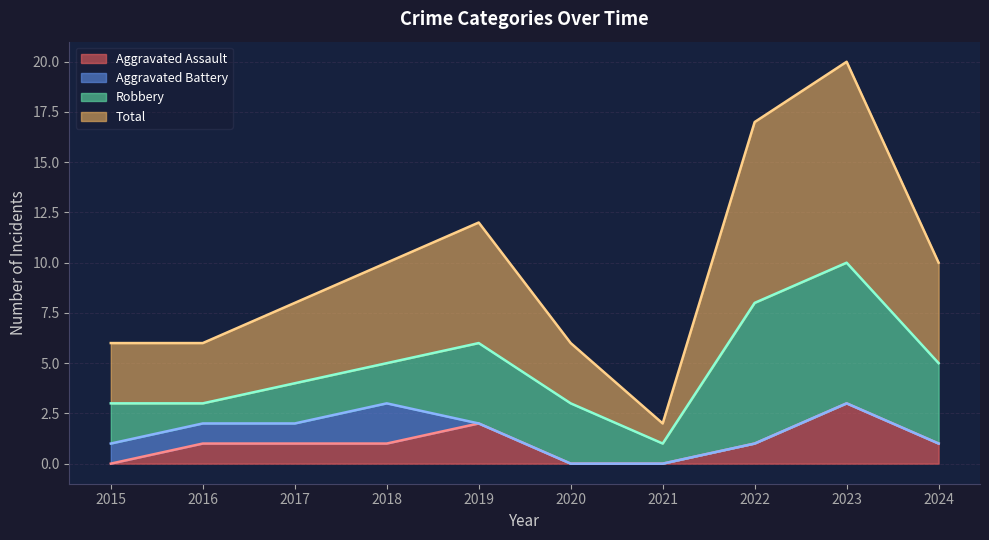

Which series has the largest total across all categories?

Total